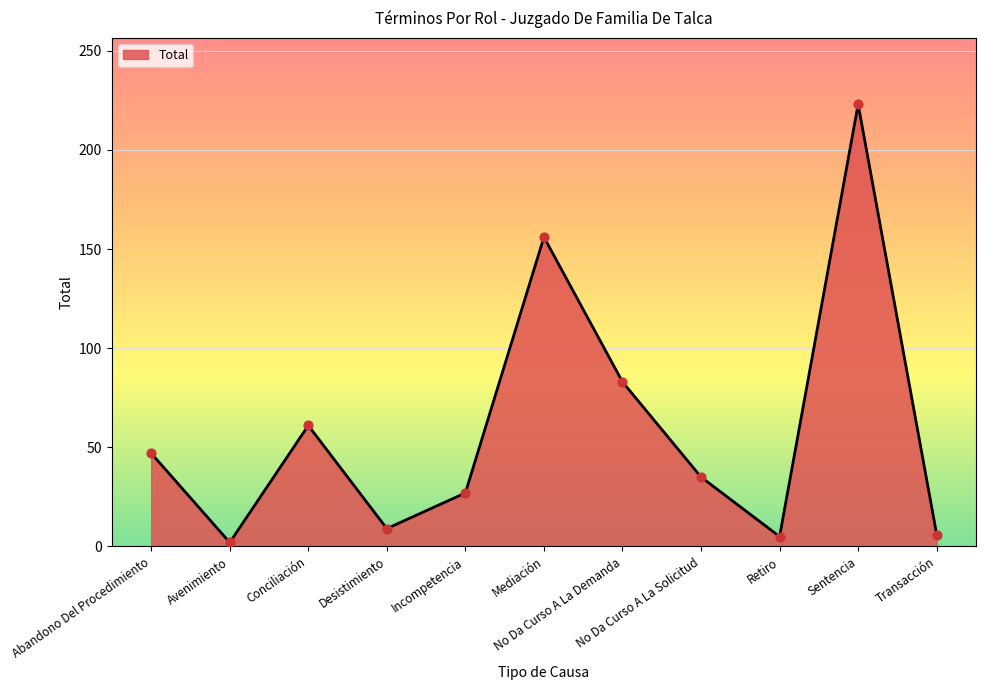

Approximately how many times larger is the value at Abandono Del Procedimiento compared to Desistimiento?

5.2